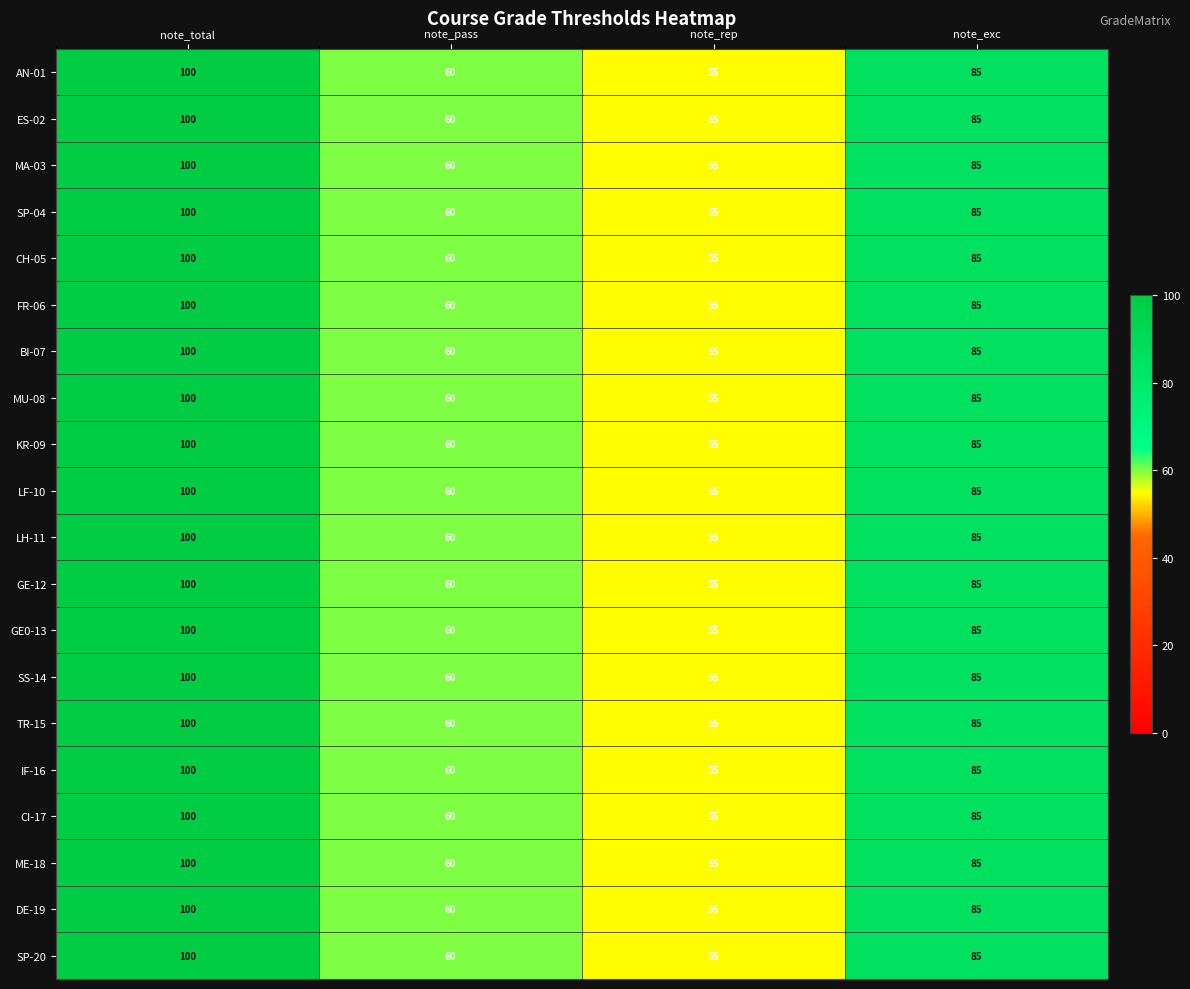

Is the value of GE0-13 at note_pass greater than the value of GE-12 at note_rep?

Yes